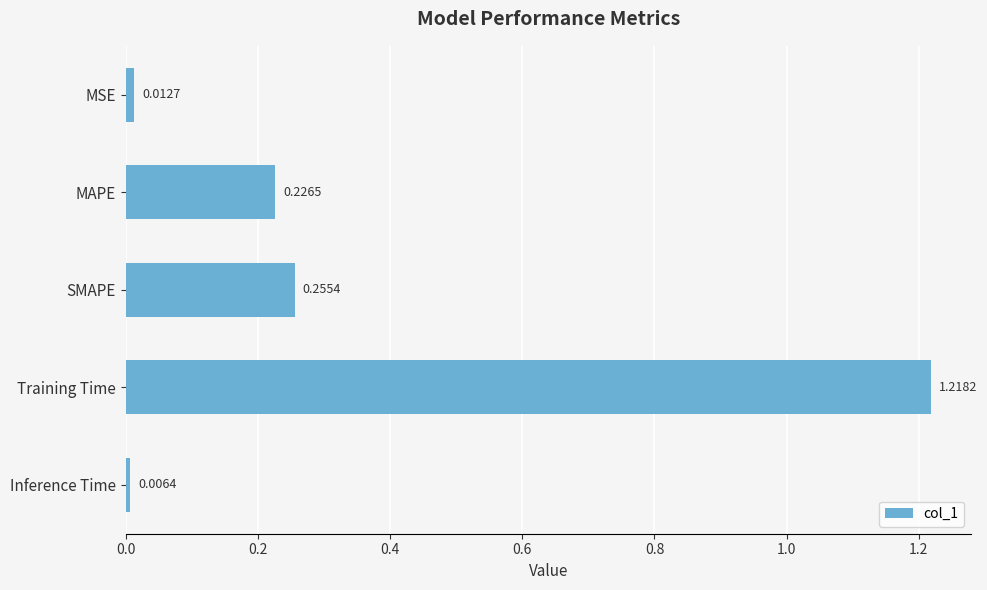

Which label corresponds to the smallest value in the chart?

Inference Time